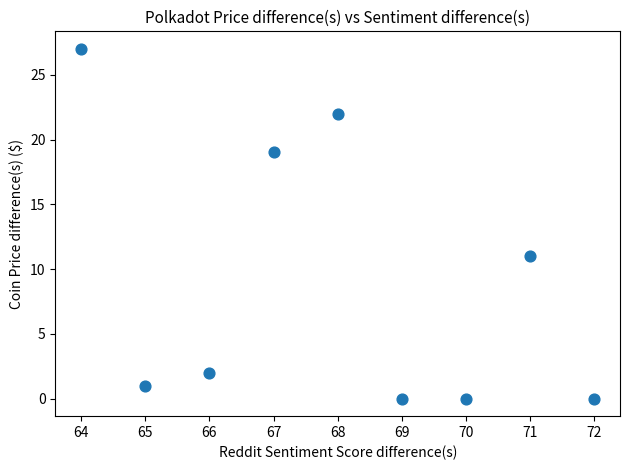

What is the range of X values (max minus min)?

8